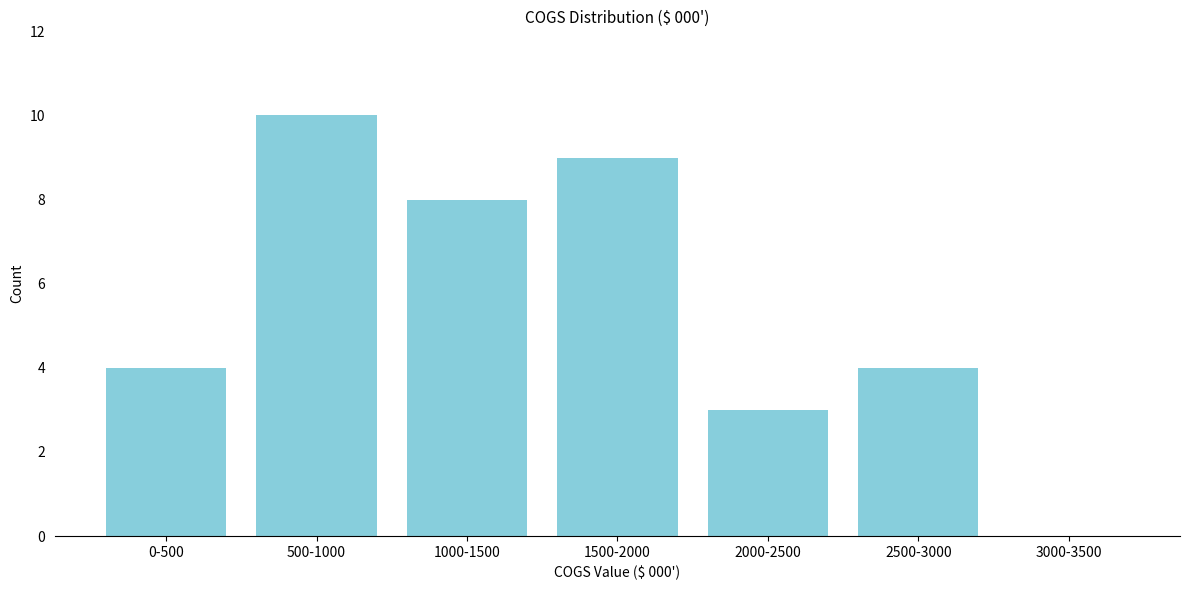

Reading right to left, extract all data points from this chart.

3000-3500=0	2500-3000=4	2000-2500=3	1500-2000=9	1000-1500=8	500-1000=10	0-500=4